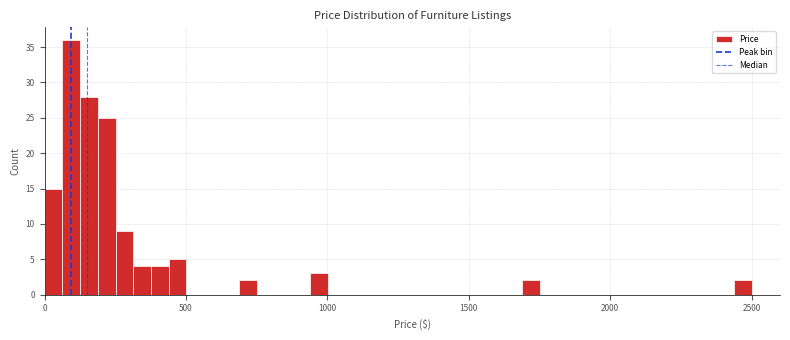

Around what value on the x-axis is the tallest bar? Give the approximate position of its centre, as read against the axis.

100